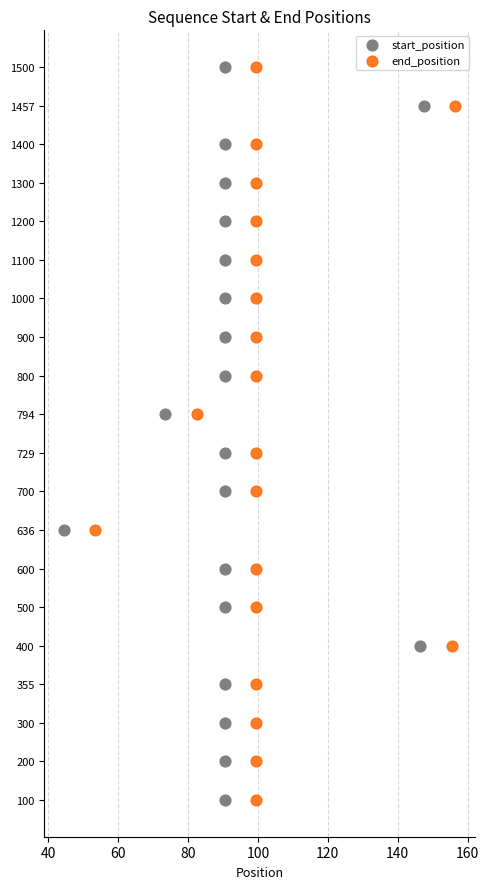

What are all the series names shown in the legend?

start_position, end_position